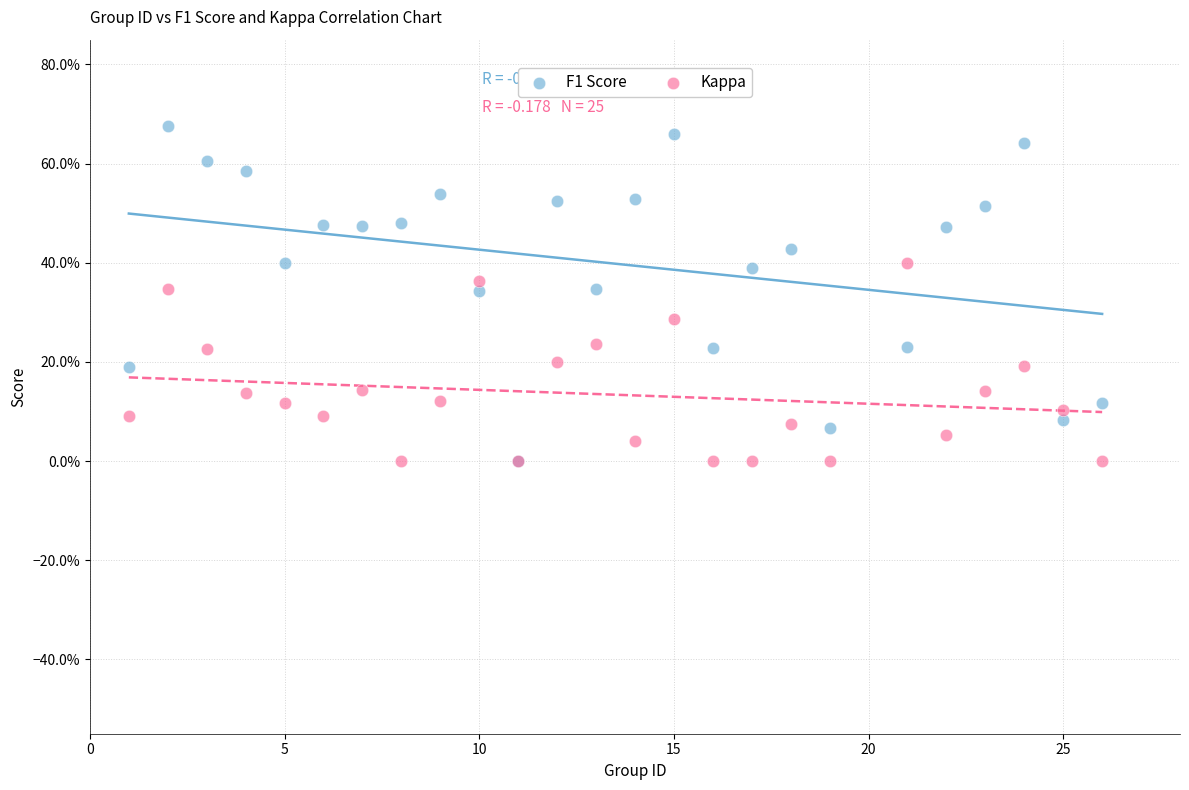

What are all the series names shown in the legend?

F1 Score, Kappa